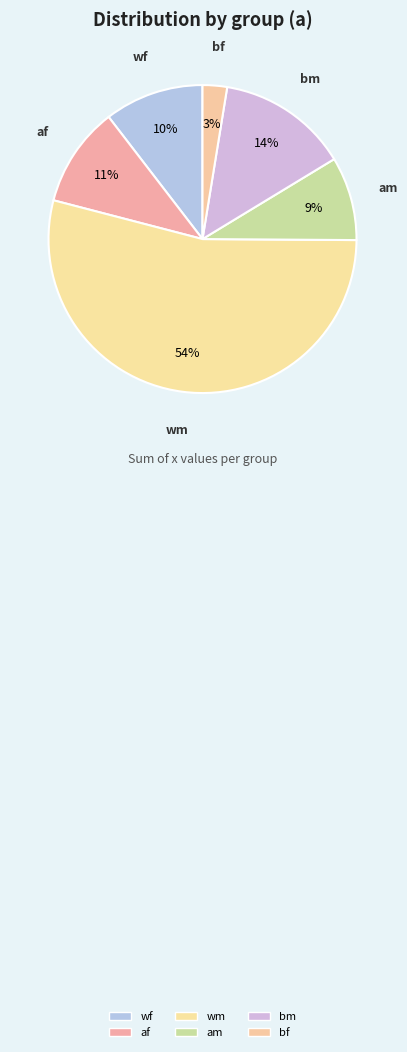

Is the sum of wf and af greater than half?

No